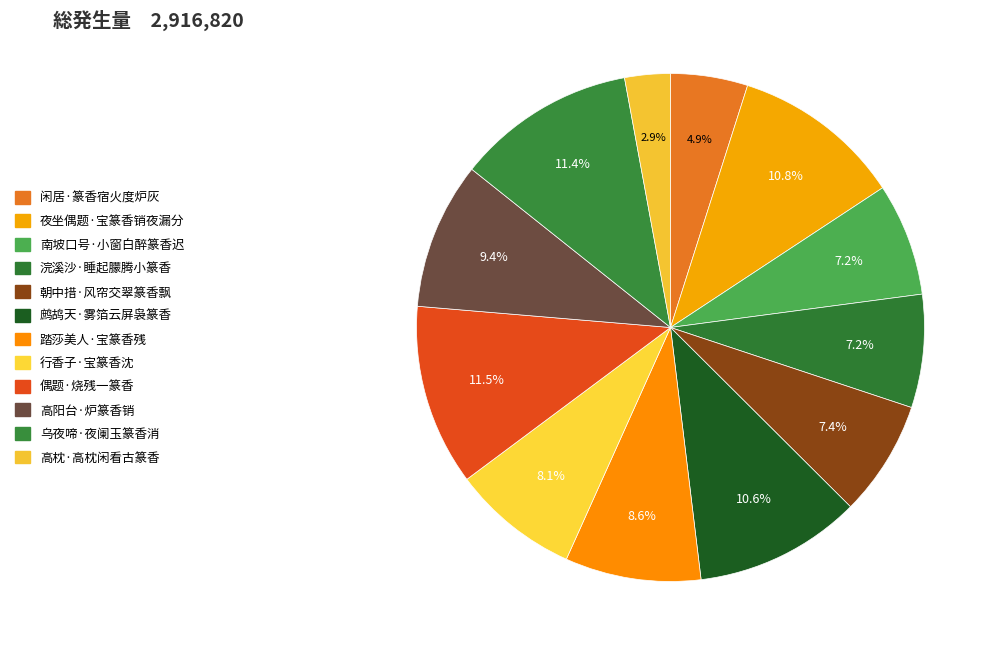

What is the smallest slice in the pie chart?

高枕·高枕闲看古篆香